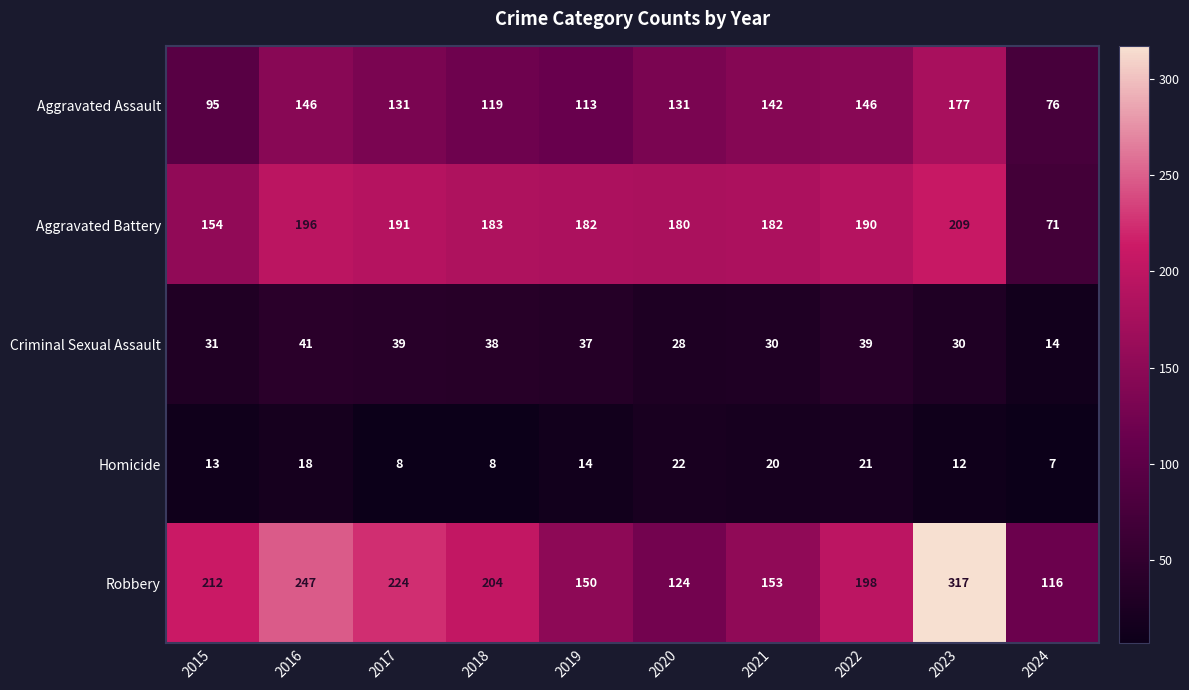

At 2019, list the series in order from smallest to largest.

Homicide, Criminal Sexual Assault, Aggravated Assault, Robbery, Aggravated Battery